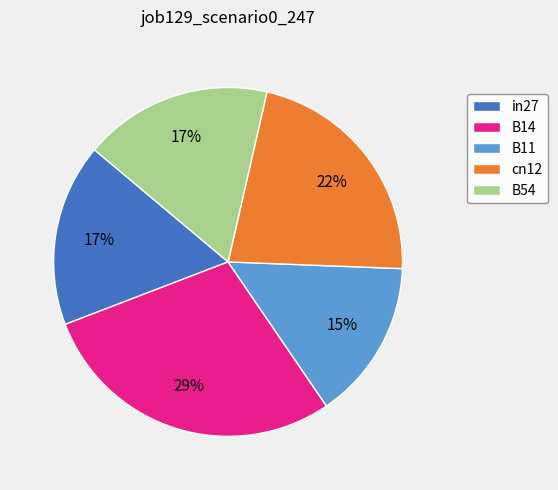

Between cn12 and in27, which is larger?

cn12